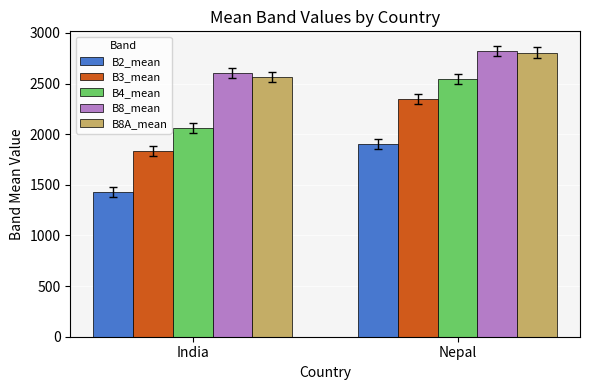

What is the sum of the B4_mean values at India and Nepal?

4606.7